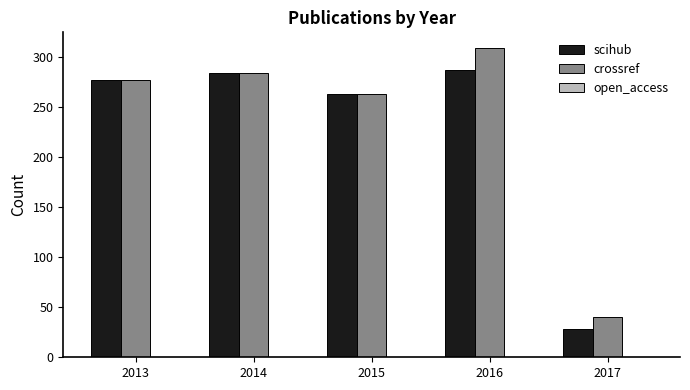

Does the chart contain stacked bars?

No